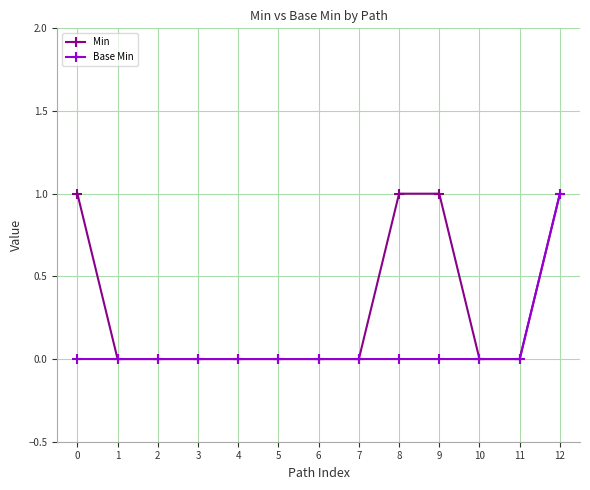

Between 7 and 8, which series saw the biggest shift?

Min